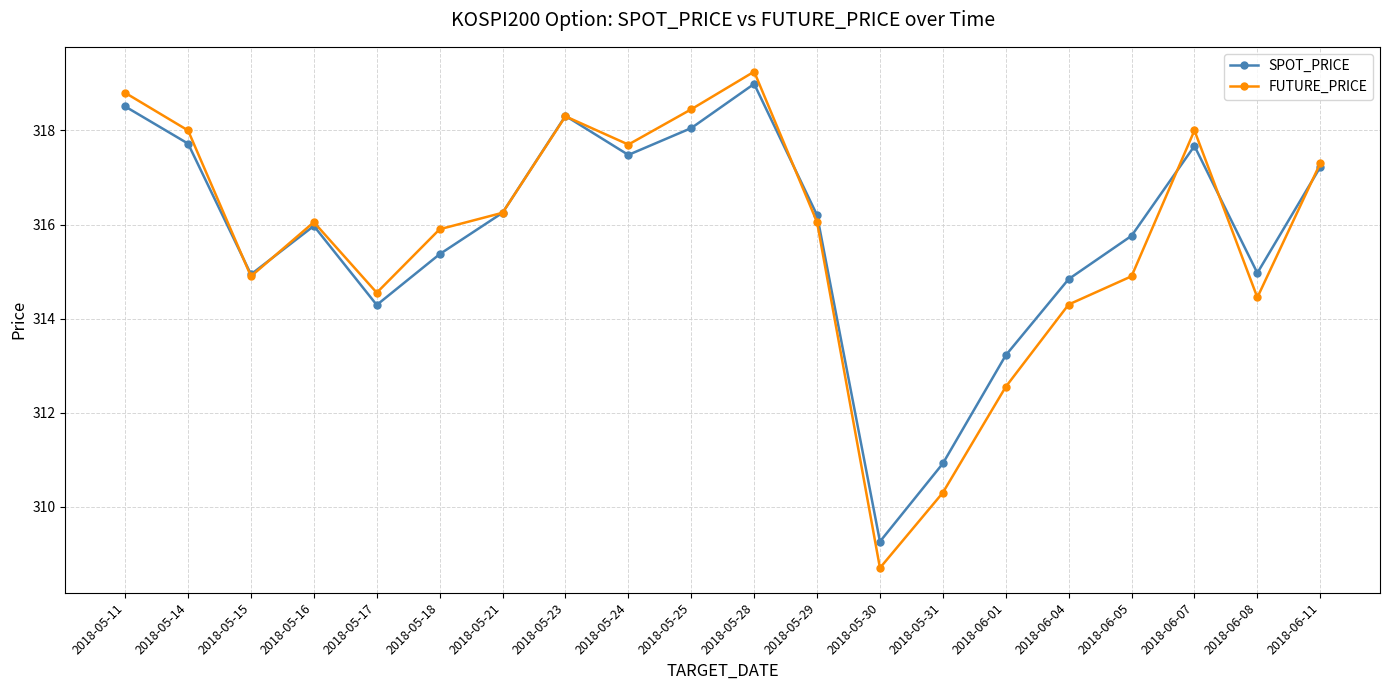

Is it true that FUTURE_PRICE equals 534.2 at 2018-05-29?

False